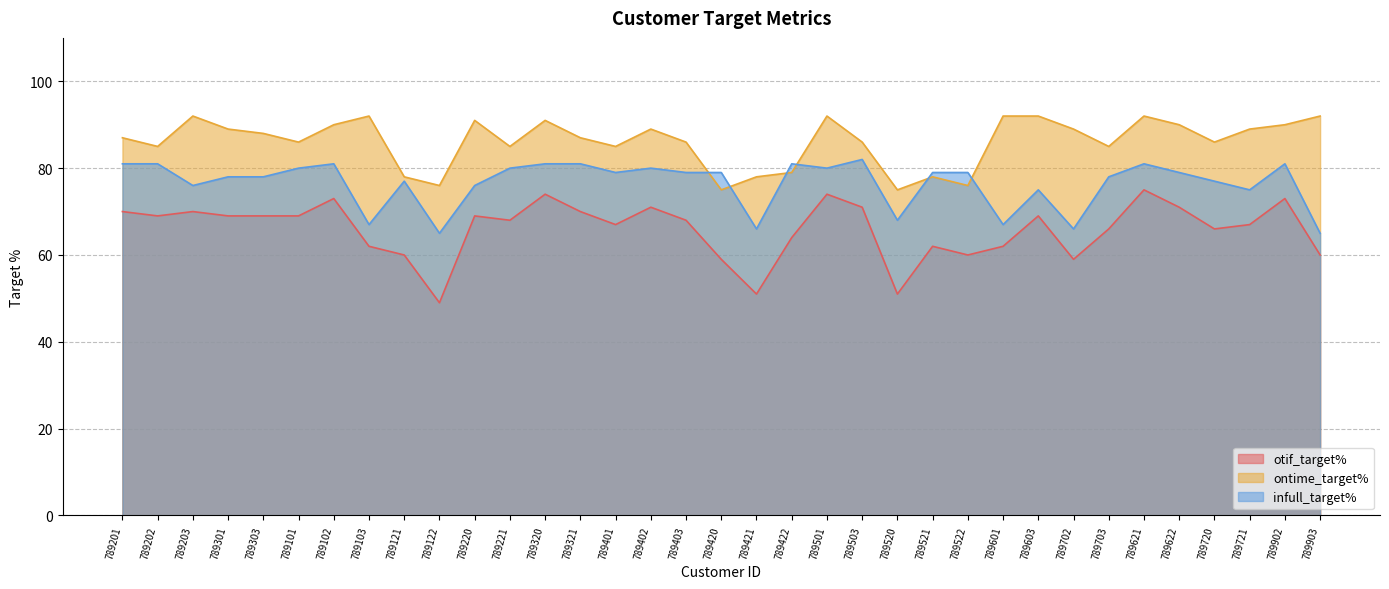

At 789702, list the series in order from smallest to largest.

otif_target%, infull_target%, ontime_target%